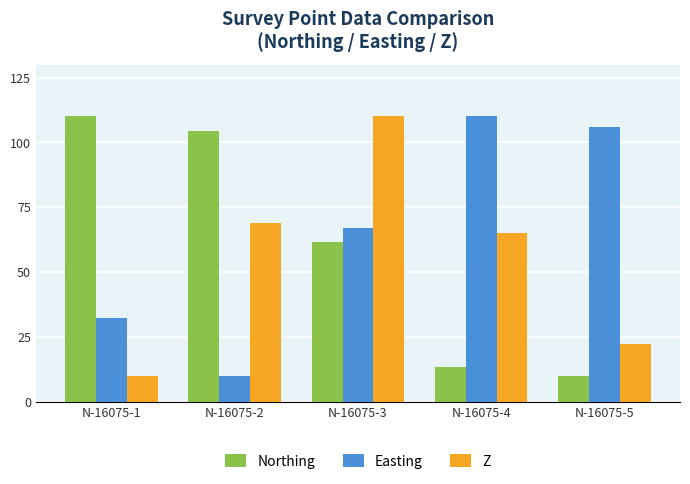

What is the value of the Northing bar at the 5th from the left?

10.0